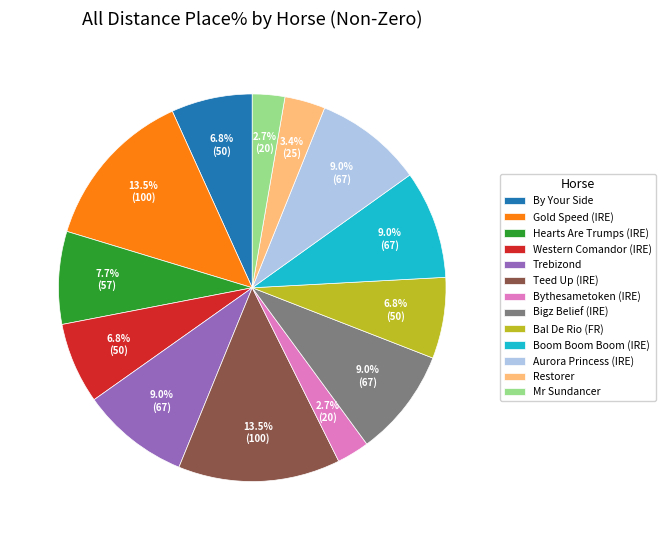

What is the ratio of the value at Mr Sundancer to the value at Hearts Are Trumps (IRE)?

0.4